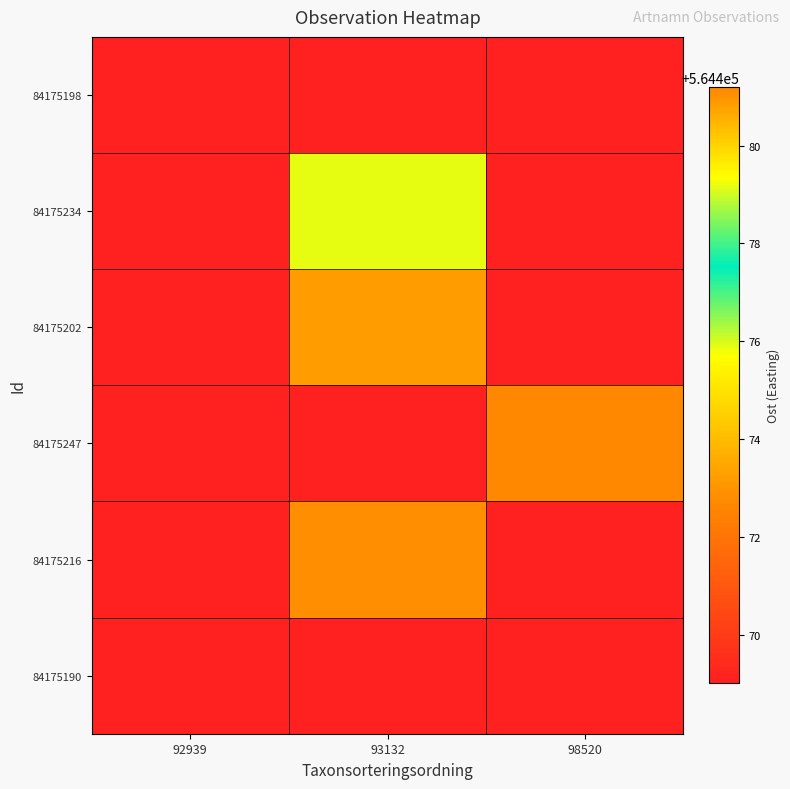

What is the total value across all series at 92939?

3386814.2